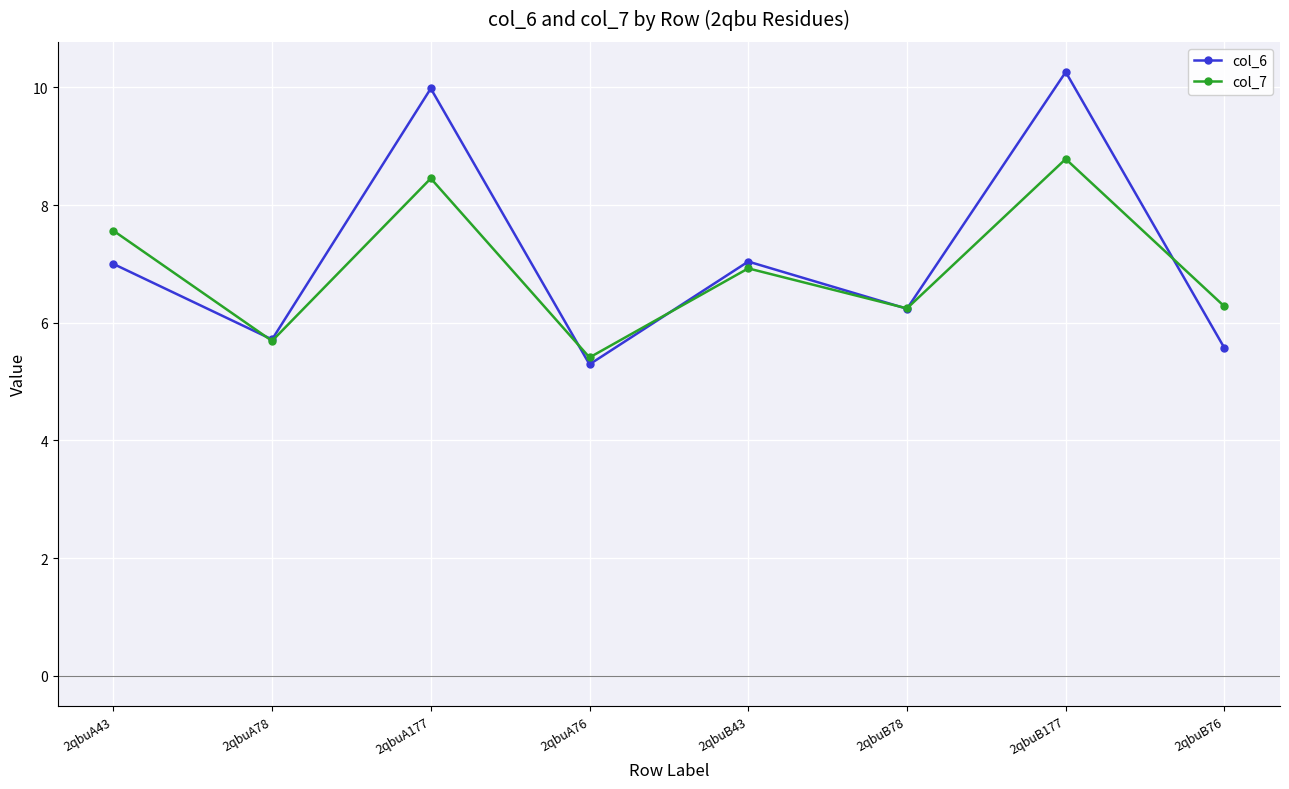

What is the average value of the col_6 series?

7.1